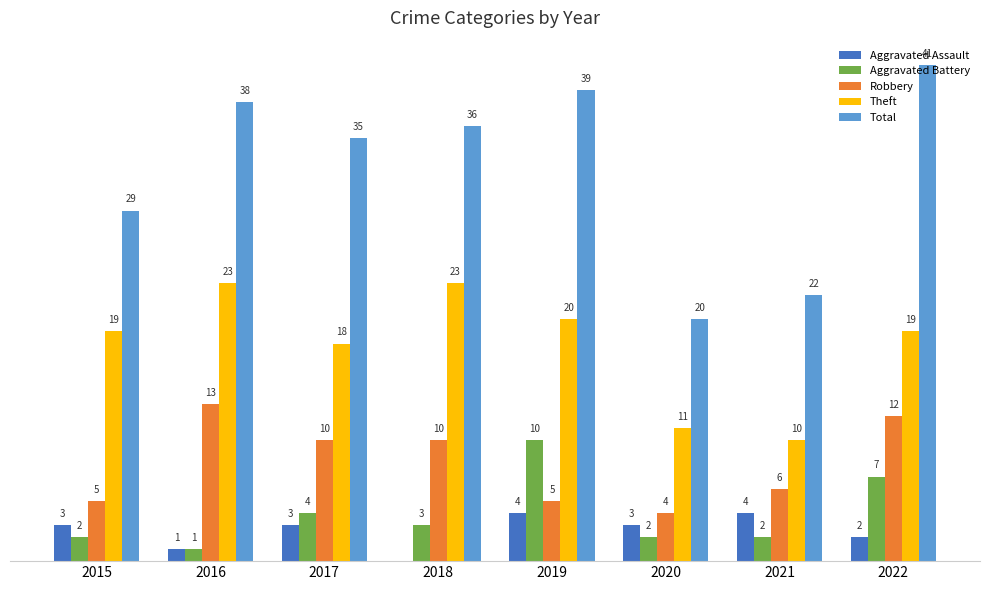

Which series changed the most between 2018 and 2019?

Aggravated Battery